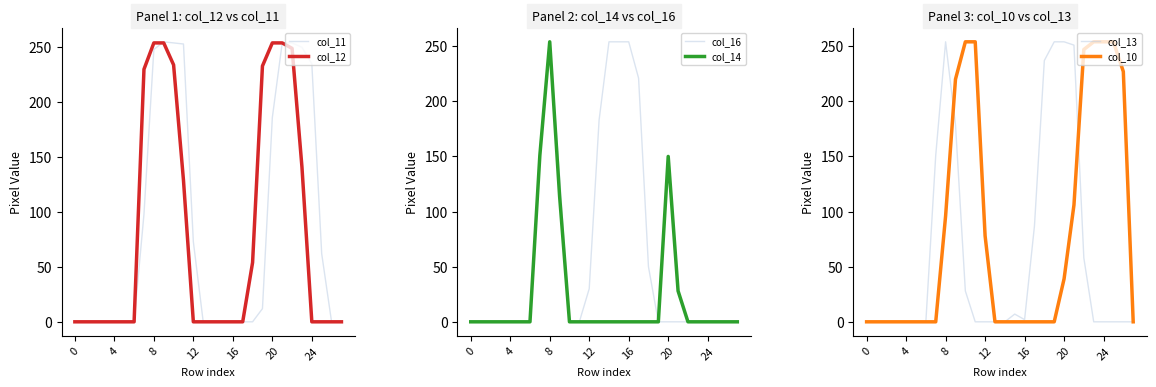

What is the maximum value for col_16?

254